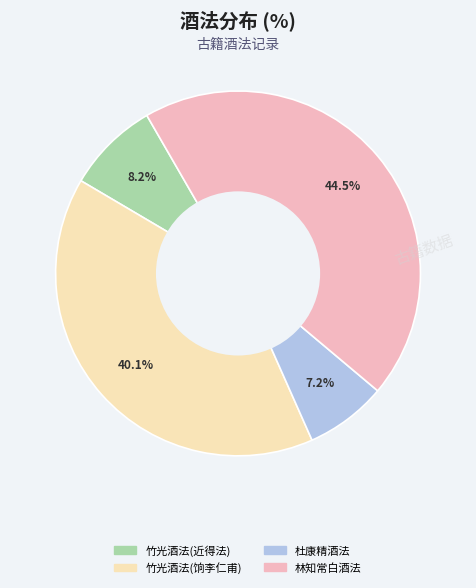

Is there a majority slice in this chart?

No